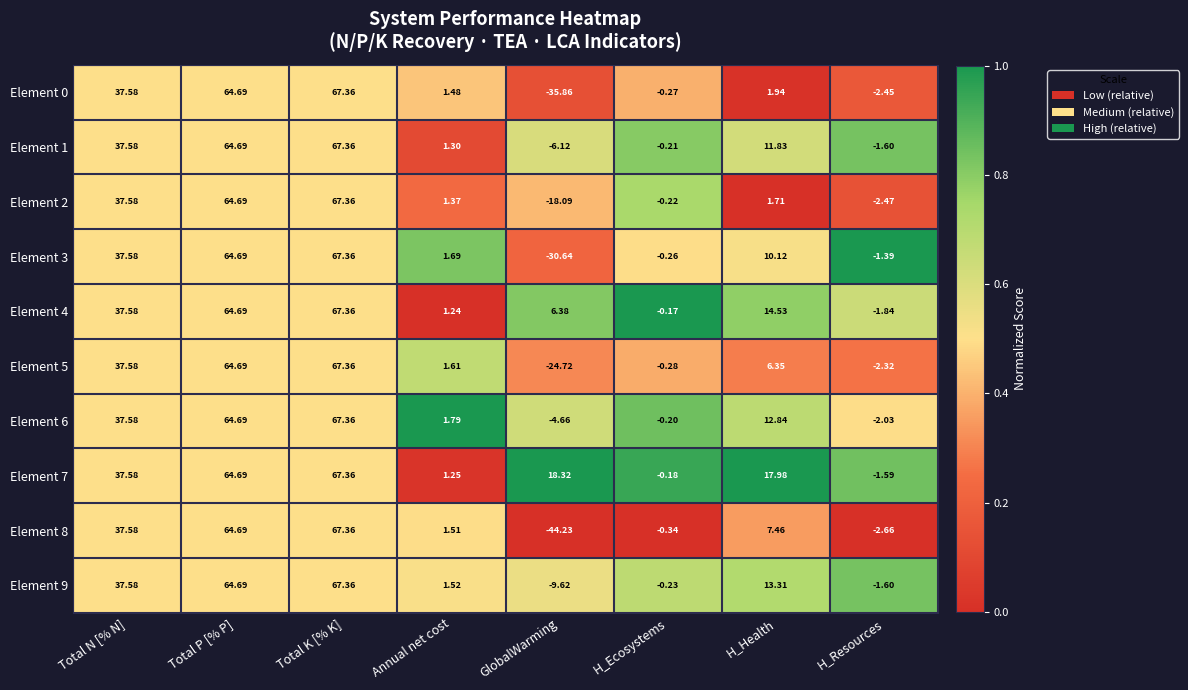

Which series changed the most between Annual net cost and H_Ecosystems?

Element 6